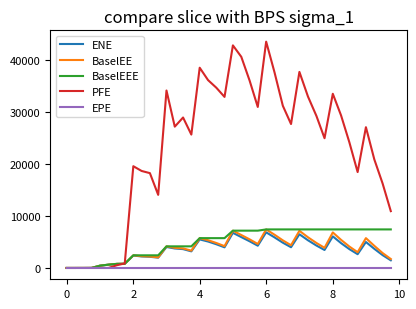

What is the maximum value for BaselEE?

7414.4